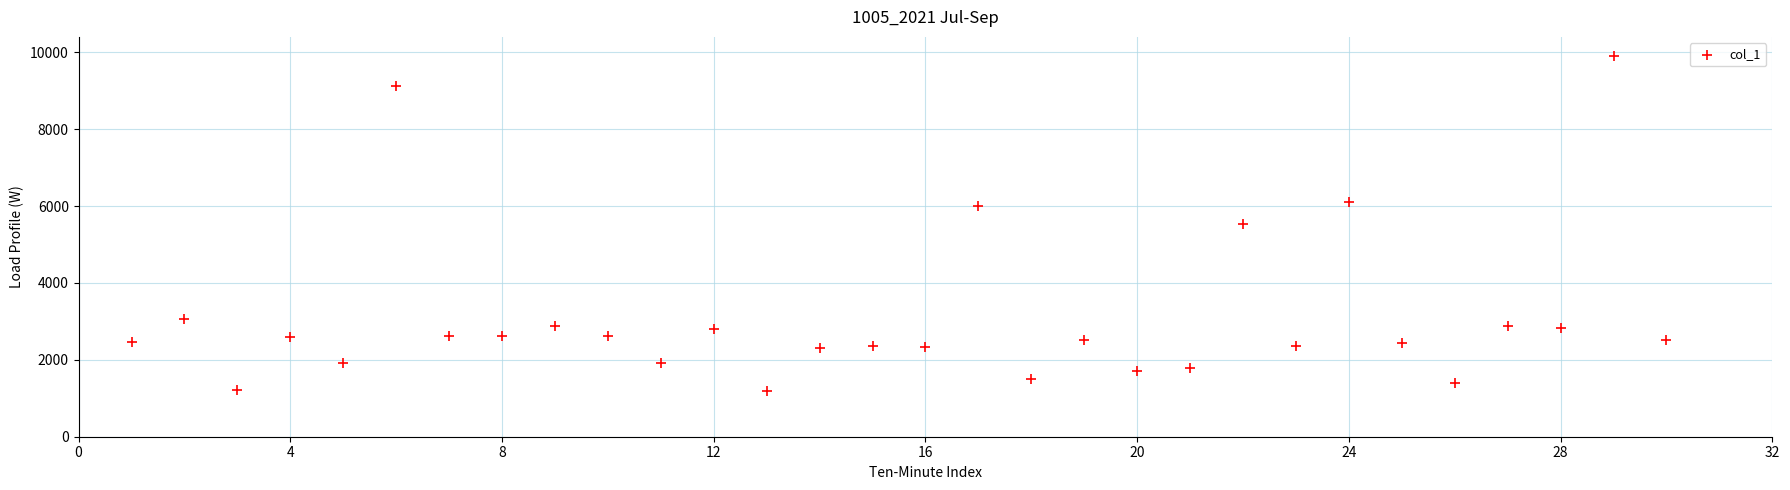

What is the range of X values (max minus min)?

29